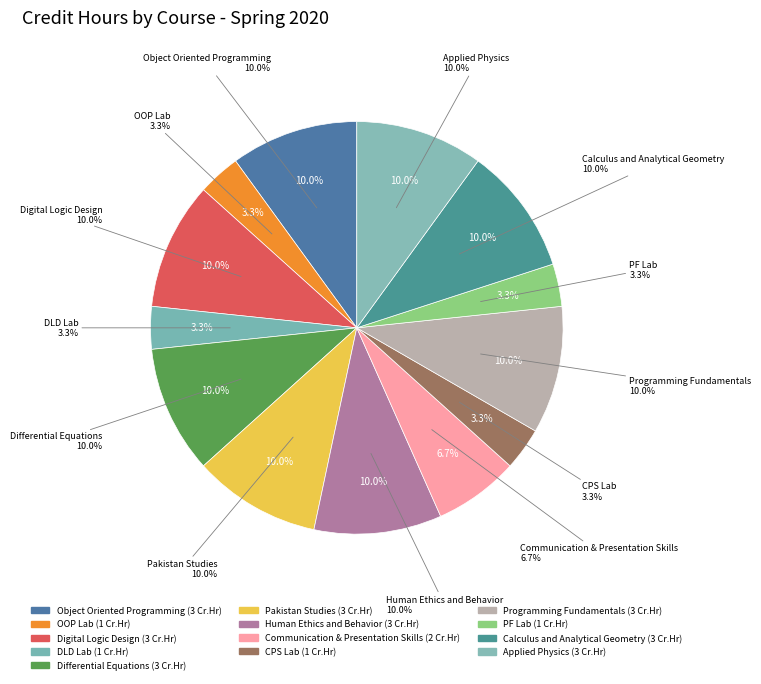

To the nearest percent, what is the average slice percentage?

8%